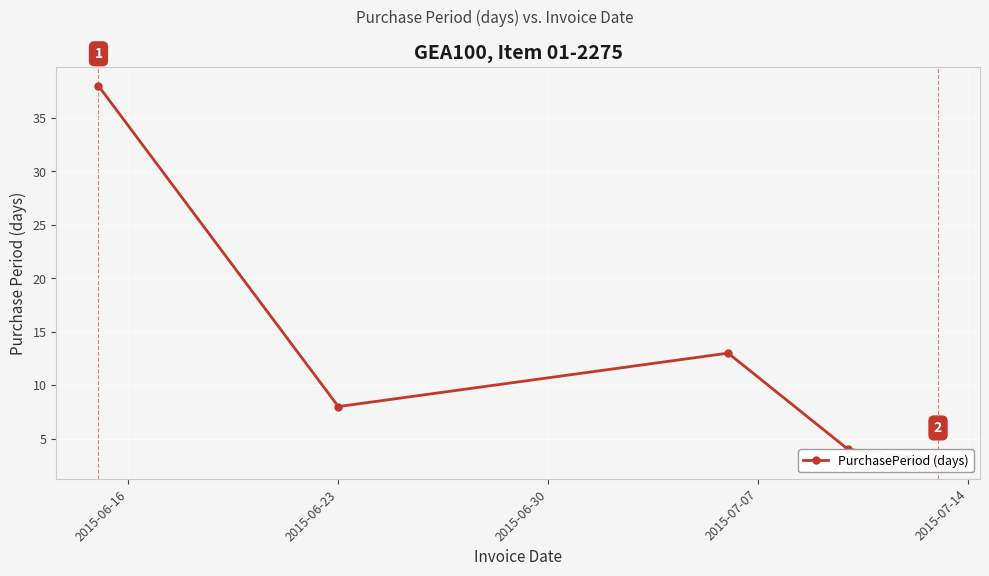

Which category has the lowest value across all series?

2015-07-14